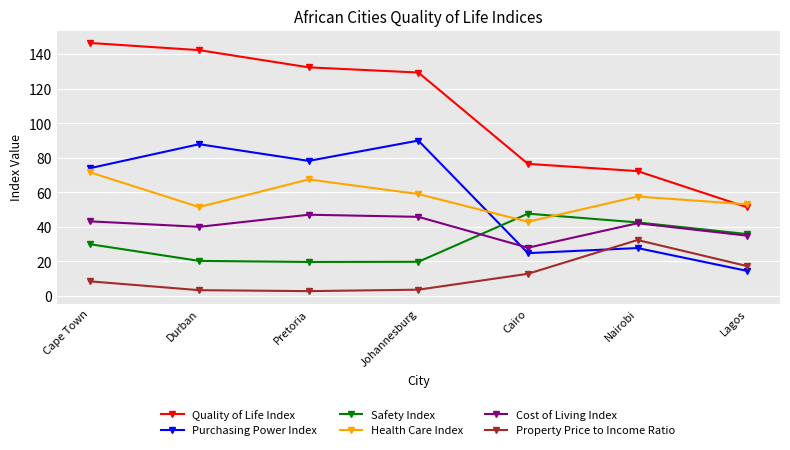

What is the label of the 4th point from the right?

Johannesburg